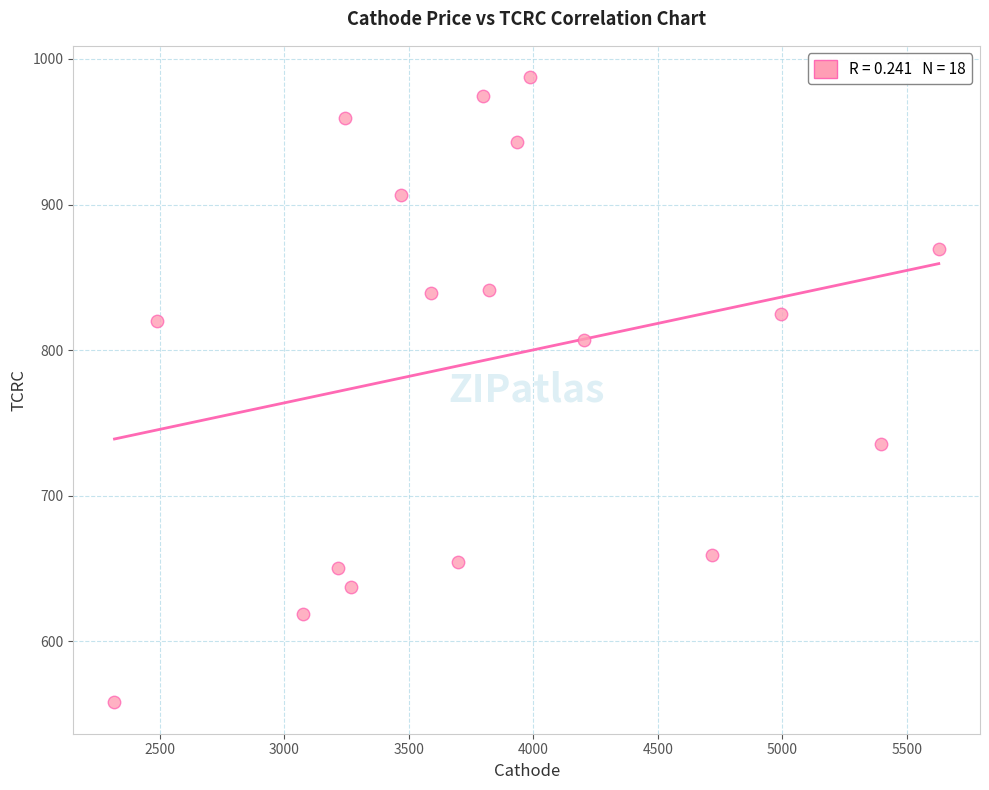

What is the range of X values (max minus min)?

3309.9